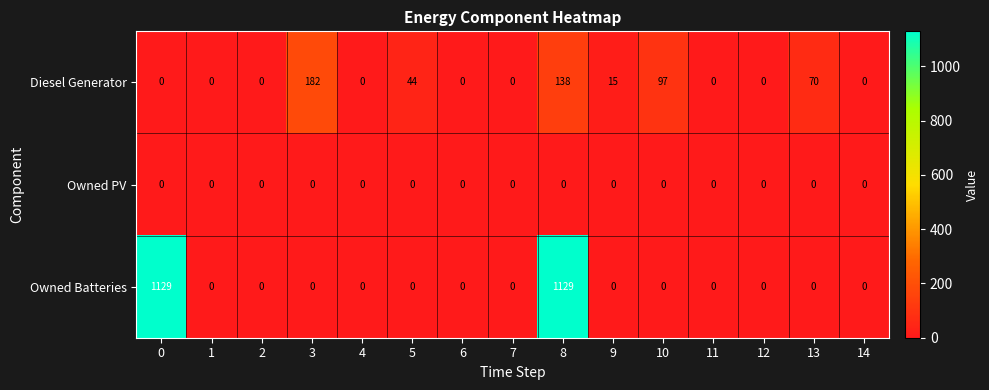

What is the difference between the maximum and minimum values in the Diesel Generator series?

182